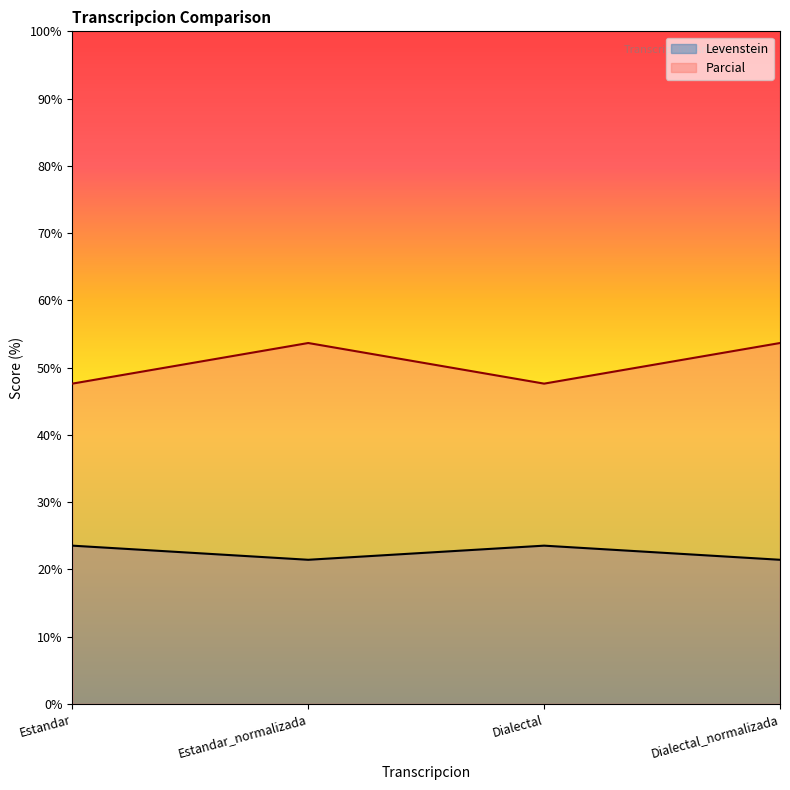

What is the sum of all Parcial values?

202.6